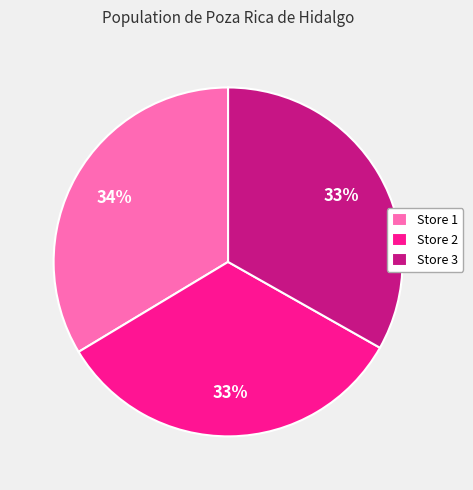

Is the sum of Store 1 and Store 2 greater than half?

Yes